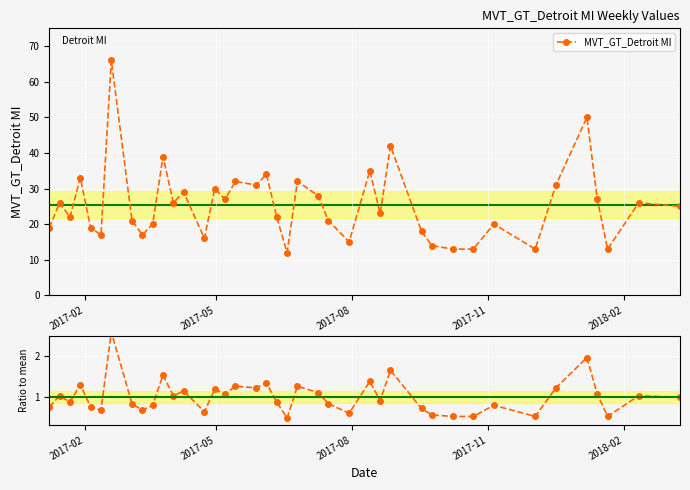

True or false: Ratio to mean and MVT_GT_Detroit MI intersect in this chart.

False